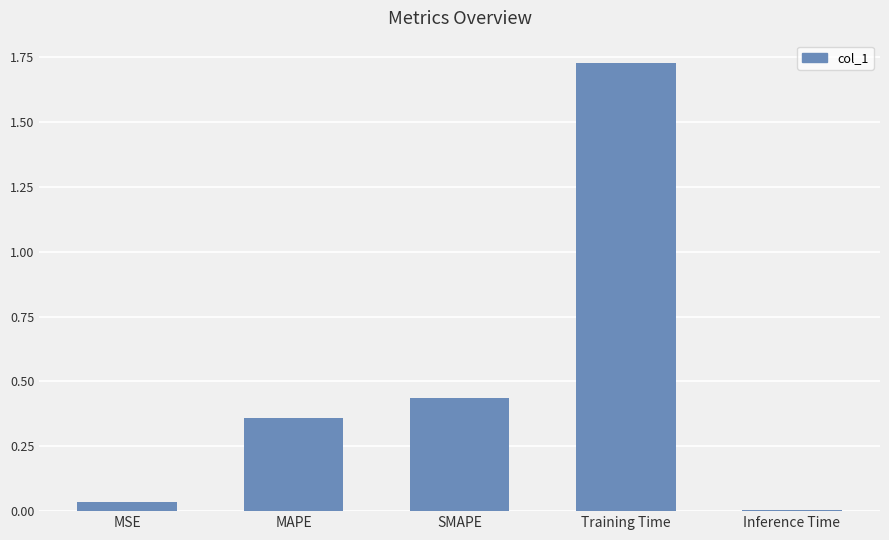

True or false: the data shows 0.1 at SMAPE.

False